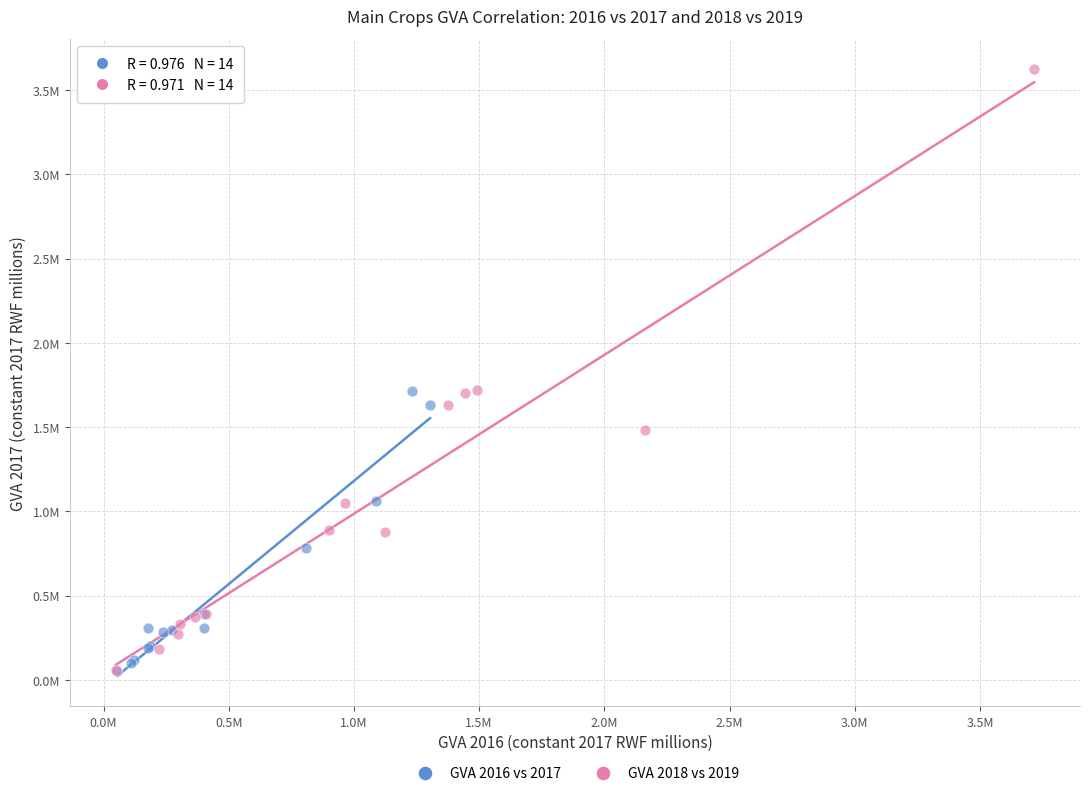

What are all the series names shown in the legend?

GVA 2016 vs 2017, GVA 2018 vs 2019